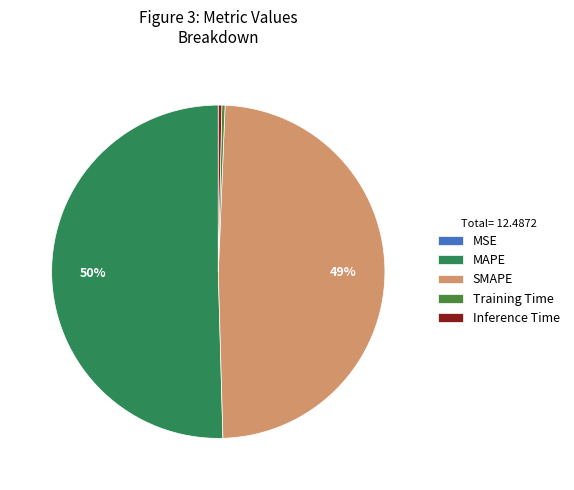

Do Inference Time and MAPE together represent more than half of the pie?

Yes